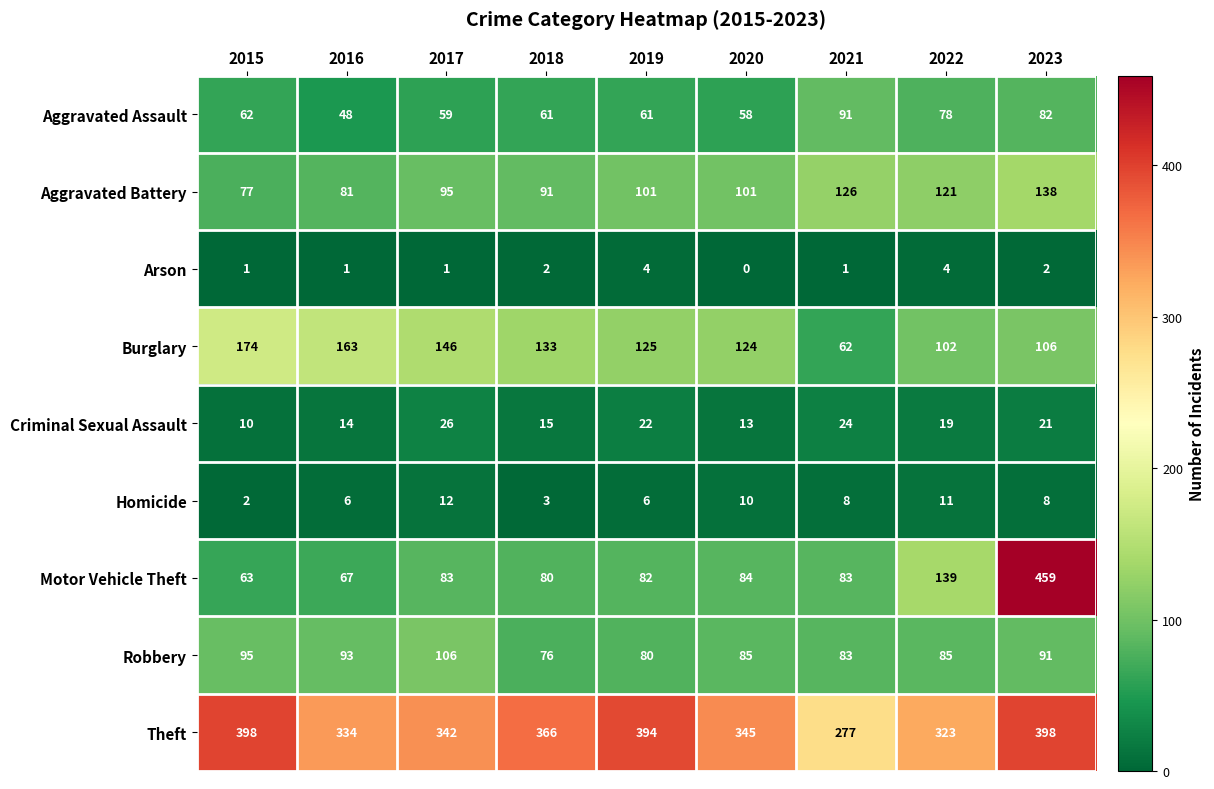

Between 2018 and 2020, which series saw the biggest shift?

Theft